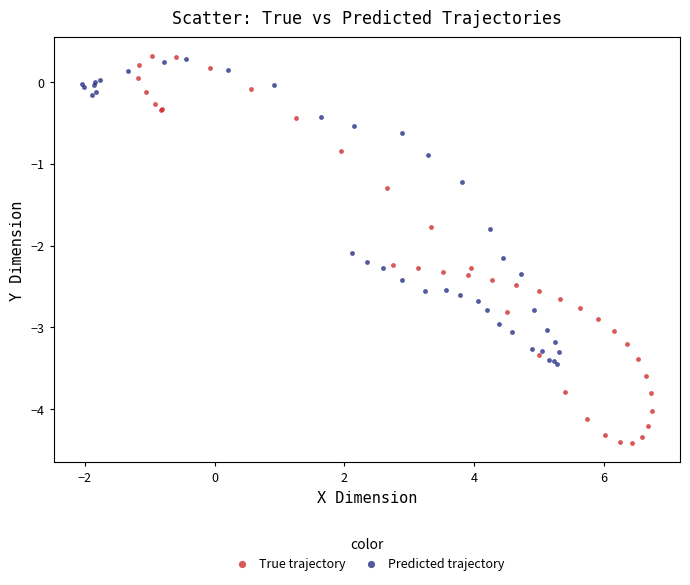

What are all the series names shown in the legend?

True trajectory, Predicted trajectory